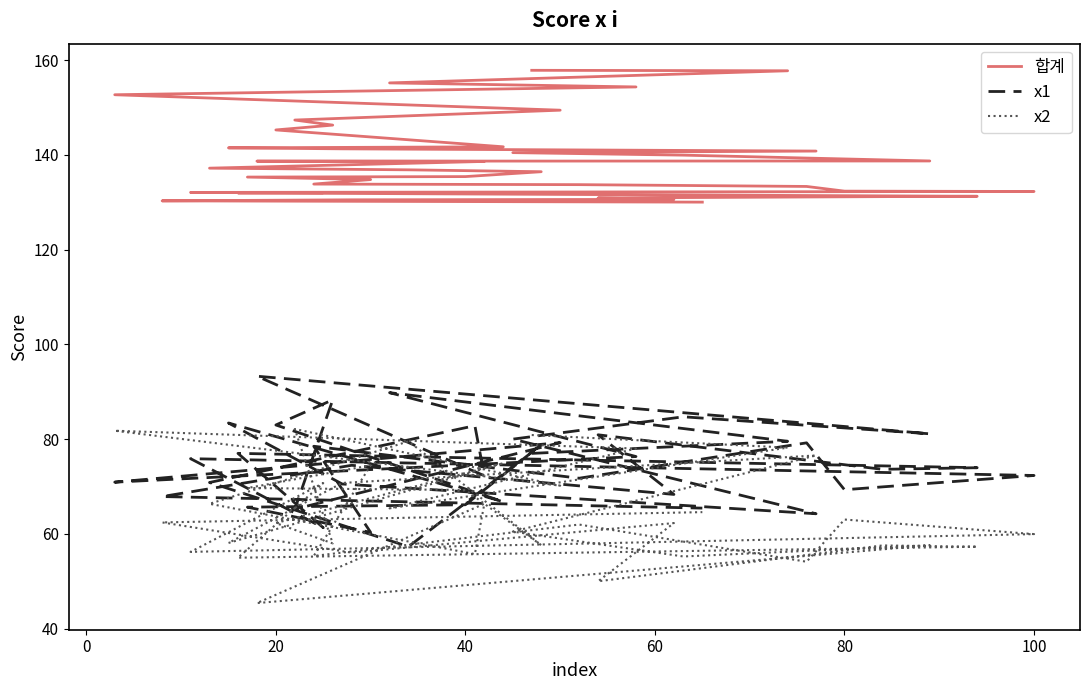

Count the number of categories in the chart.

40